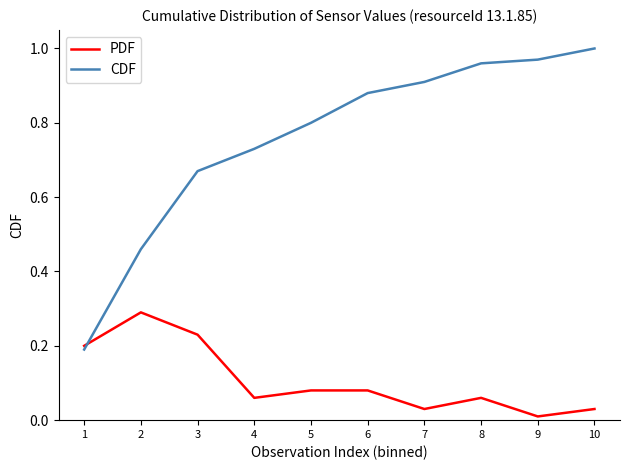

Is it true that PDF equals 0.0 at 5?

False